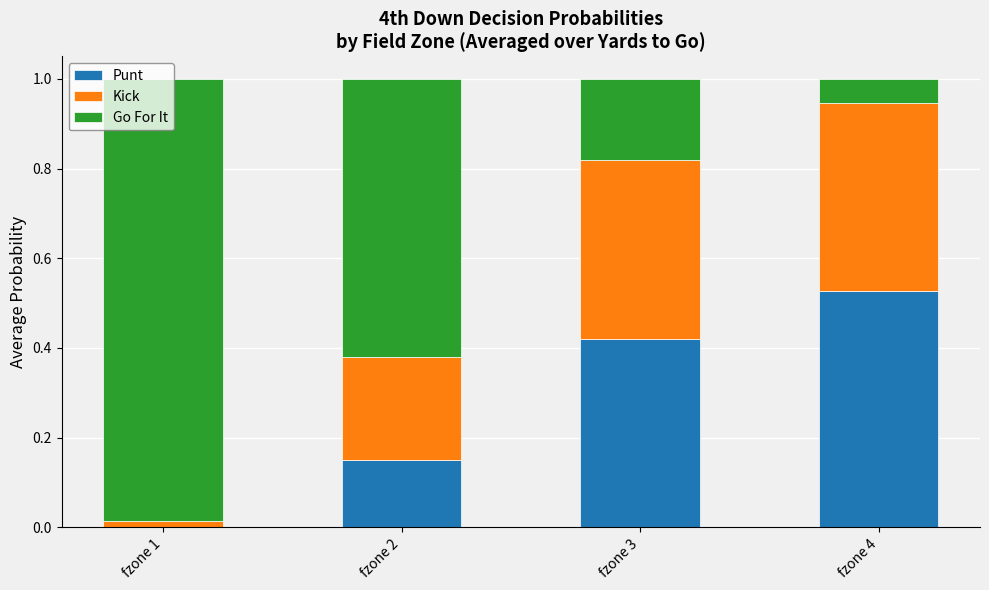

True or false: Punt has a value of 0.1 at fzone 3.

False